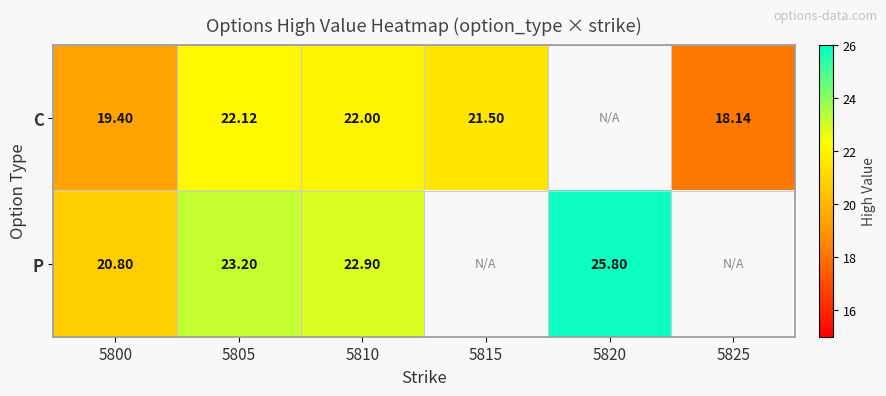

What is the greatest value displayed?

25.8